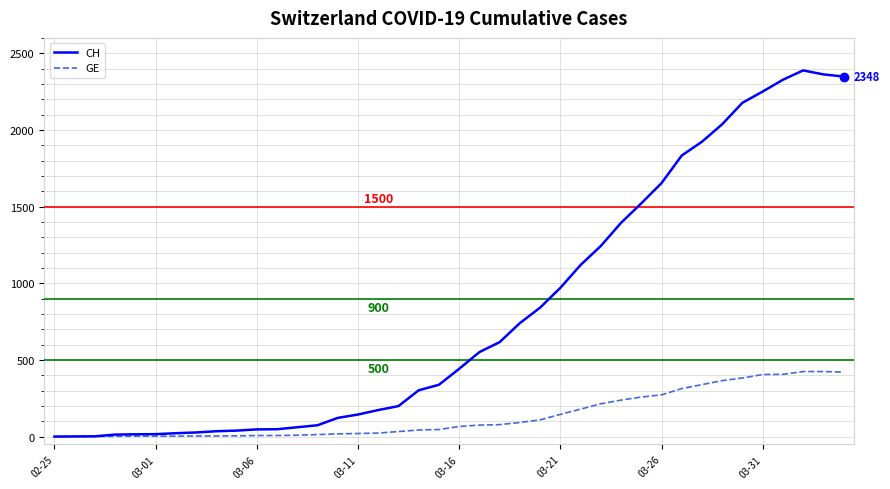

Which series has the largest range (max minus min)?

CH